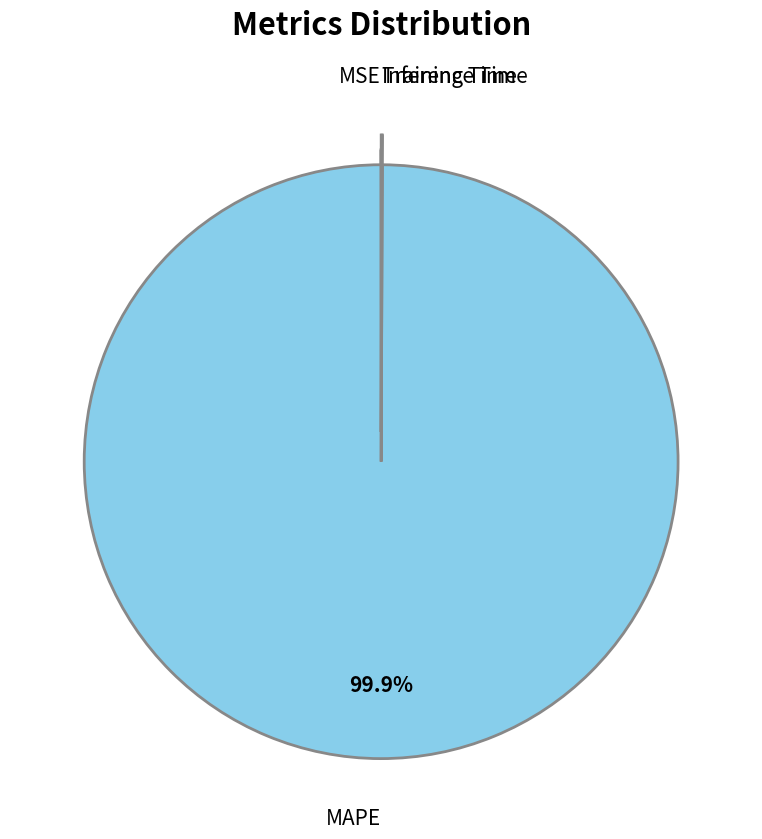

What is the majority slice?

MAPE